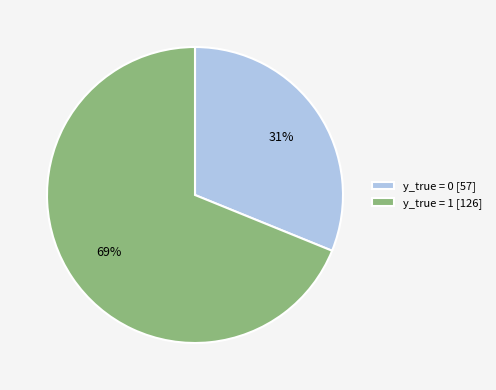

Between y_true = 1 [126] and y_true = 0 [57], which is larger?

y_true = 1 [126]